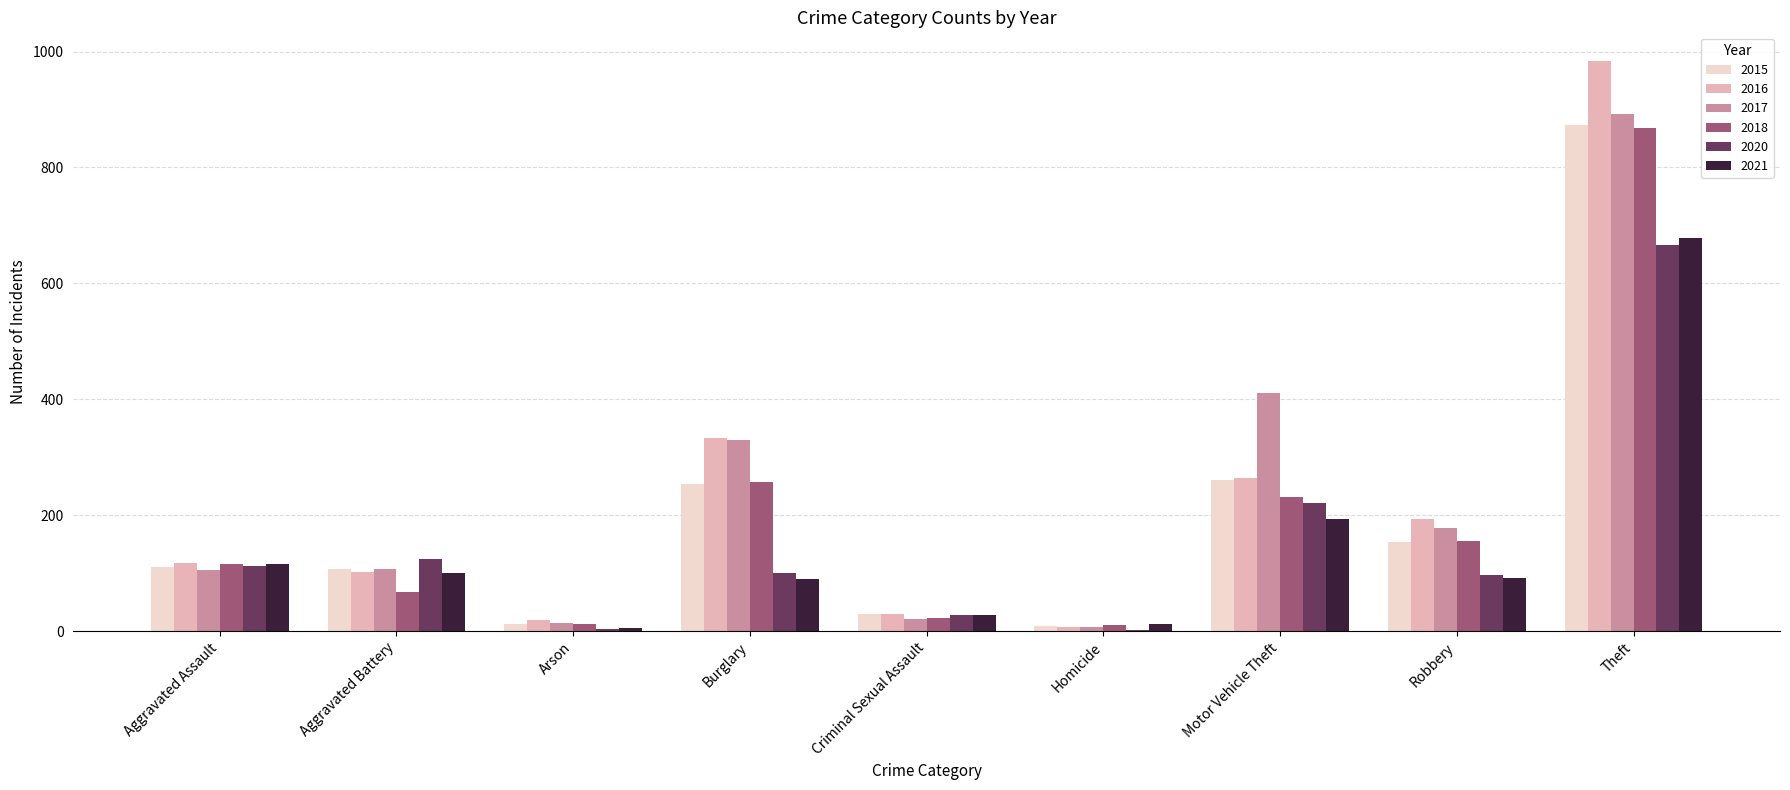

Count the number of categories in the chart.

9